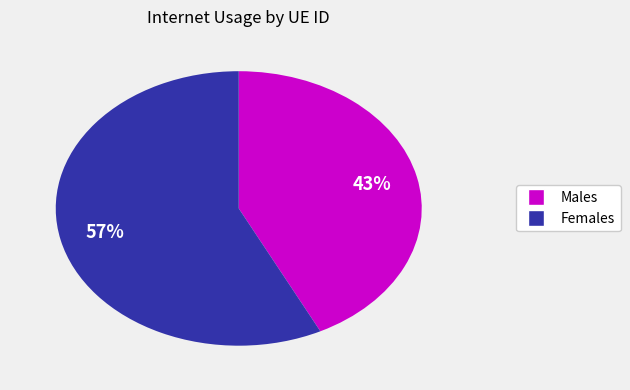

To the nearest percent, what is the average slice percentage?

50%